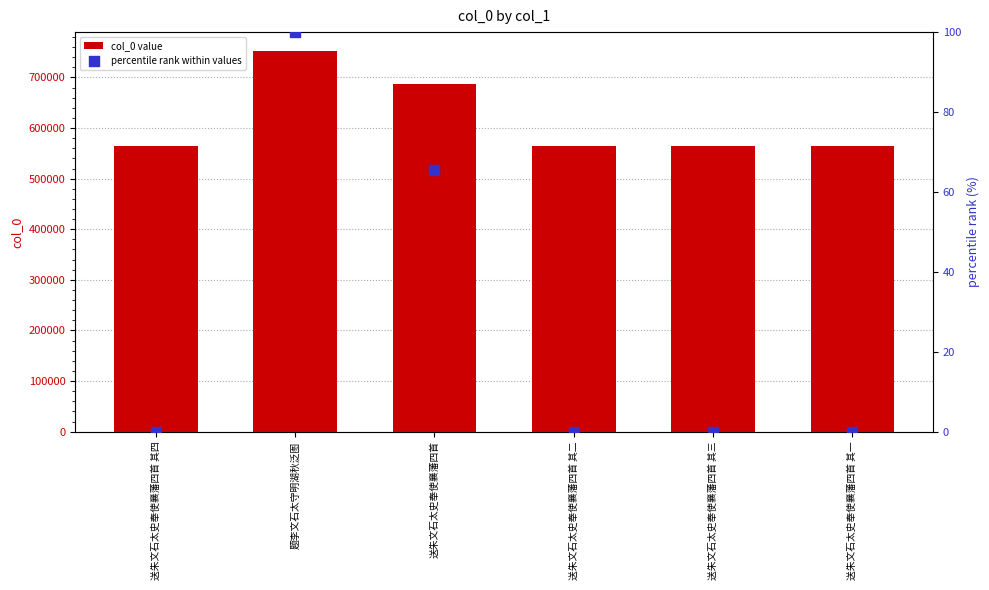

What is the total value across all series at 送朱文石太史奉使襄藩四首 其二?

565233.0